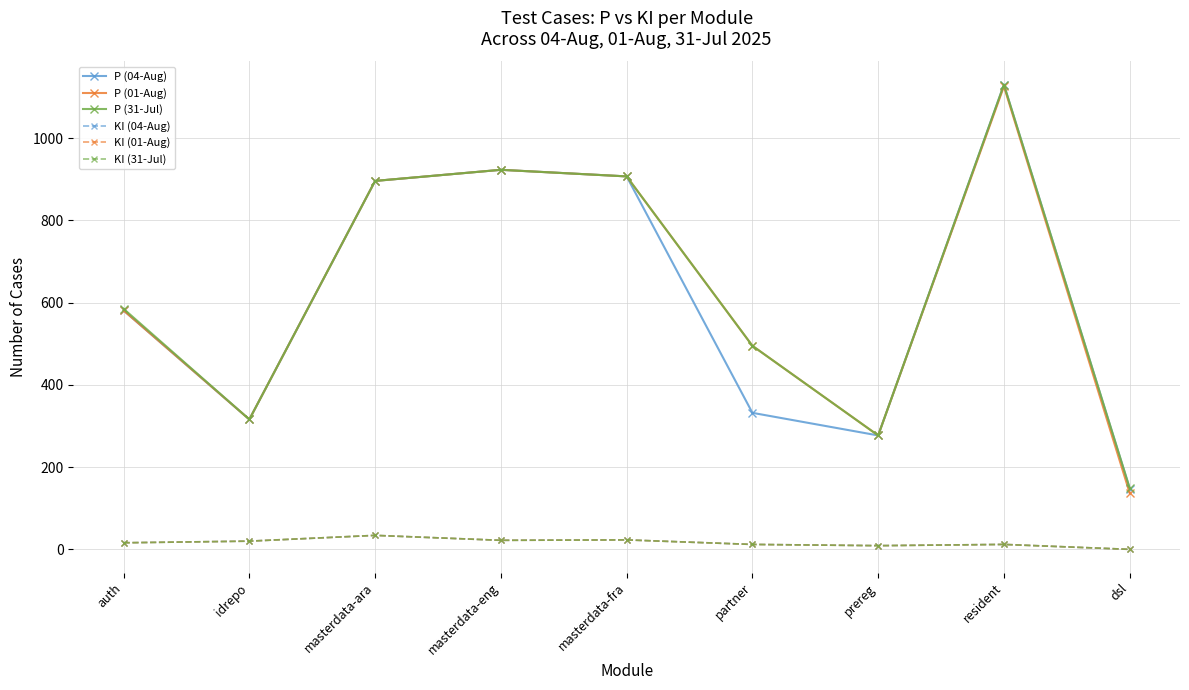

What is the difference between the highest and lowest values at masterdata-eng?

901